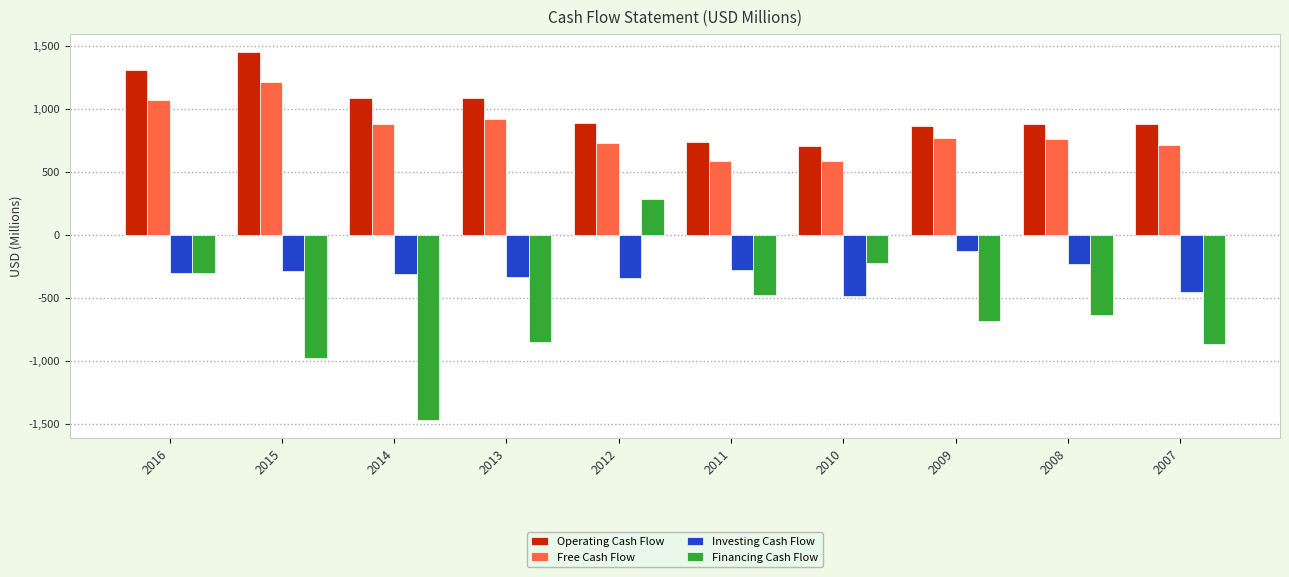

At which category is the sum across all series the highest?

2016